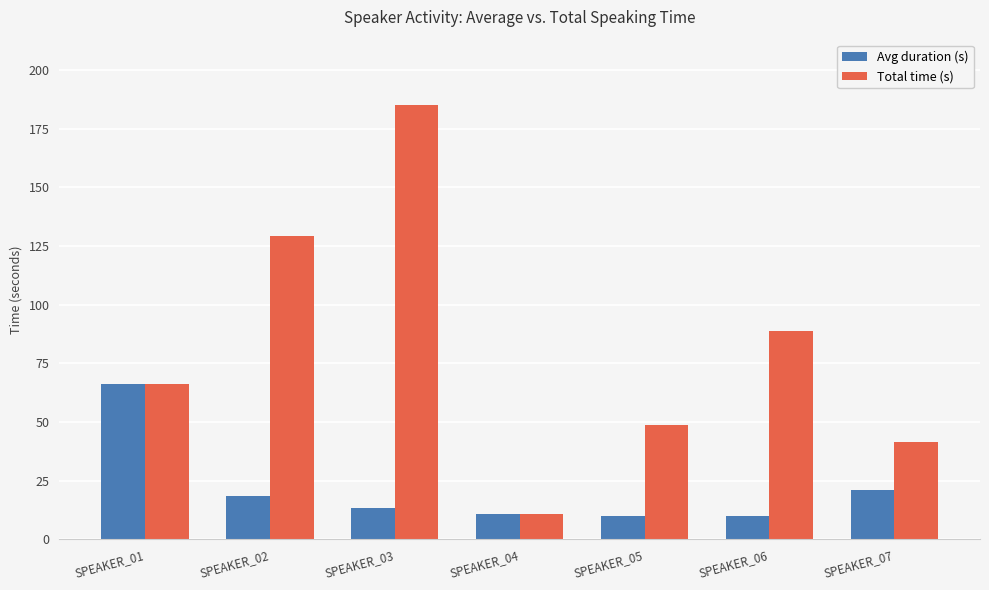

Is the value of Total time (s) at SPEAKER_05 greater than the value of Avg duration (s) at SPEAKER_02?

Yes